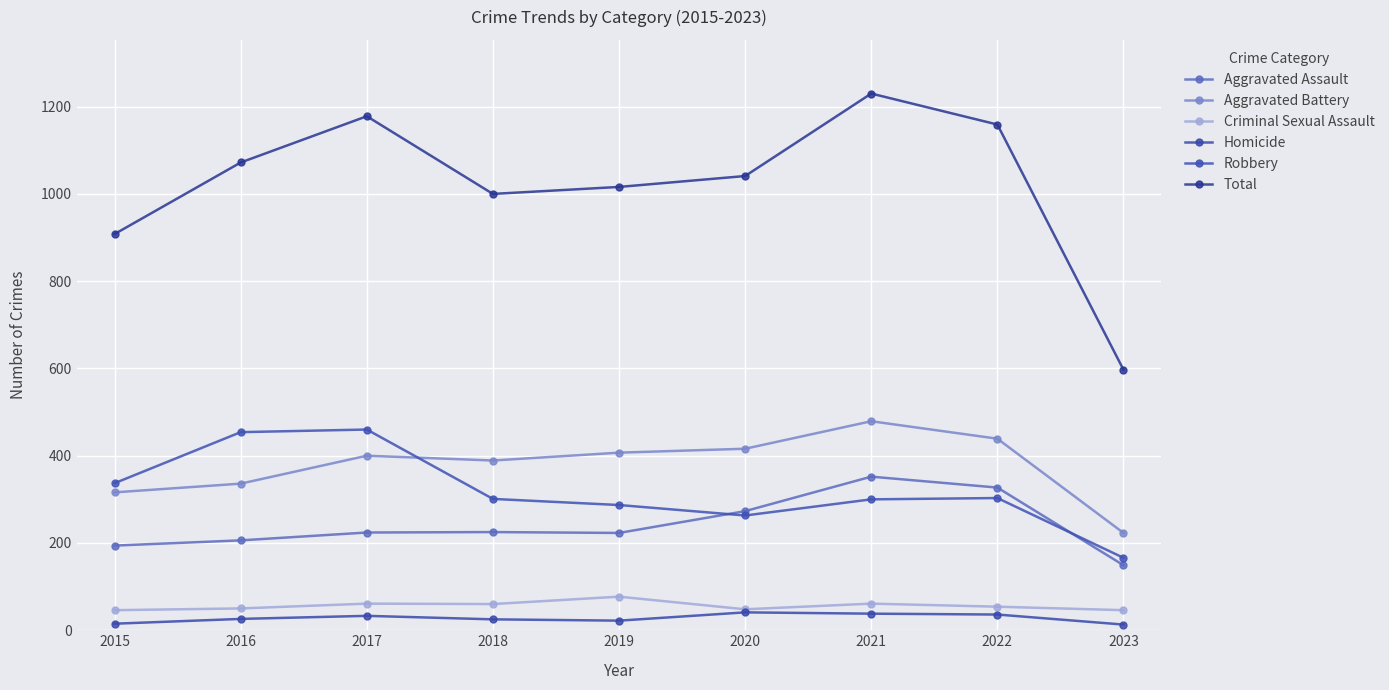

Reading right to left, what are all the values shown in this chart?

Aggravated Assault: 2023=149	2022=327	2021=352	2020=273	2019=223	2018=225	2017=224	2016=206	2015=194
Aggravated Battery: 2023=223	2022=439	2021=479	2020=416	2019=407	2018=389	2017=400	2016=336	2015=316
Criminal Sexual Assault: 2023=46	2022=54	2021=61	2020=48	2019=77	2018=60	2017=61	2016=50	2015=46
Homicide: 2023=13	2022=36	2021=38	2020=41	2019=22	2018=25	2017=33	2016=26	2015=15
Robbery: 2023=166	2022=303	2021=300	2020=263	2019=287	2018=301	2017=460	2016=454	2015=337
Total: 2023=597	2022=1159	2021=1230	2020=1041	2019=1016	2018=1000	2017=1178	2016=1072	2015=908